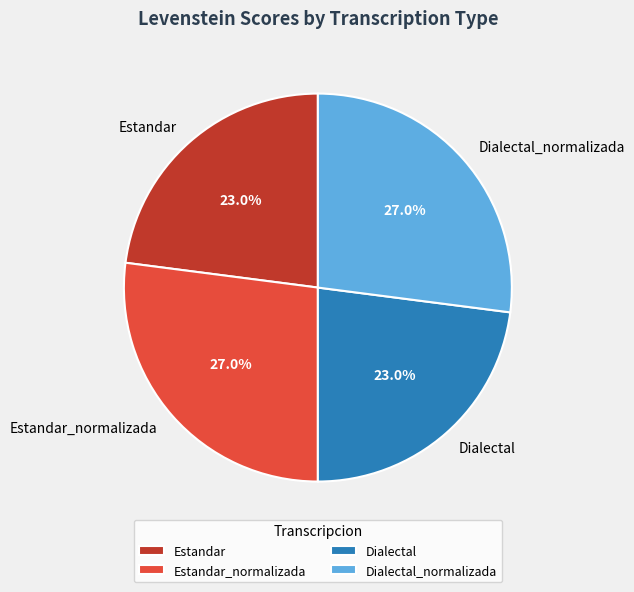

What is the ratio of the value at Estandar to the value at Dialectal?

1.0